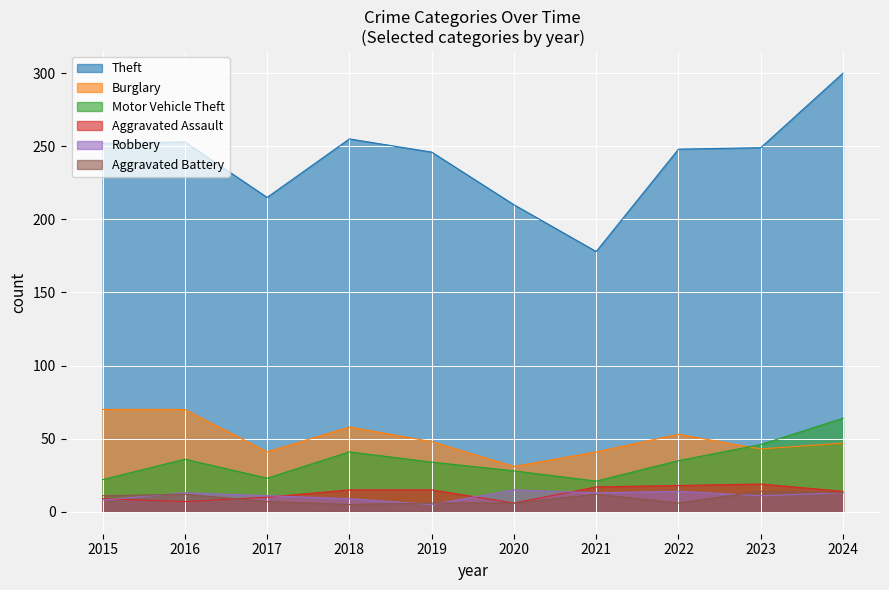

What is the minimum value for Robbery?

5